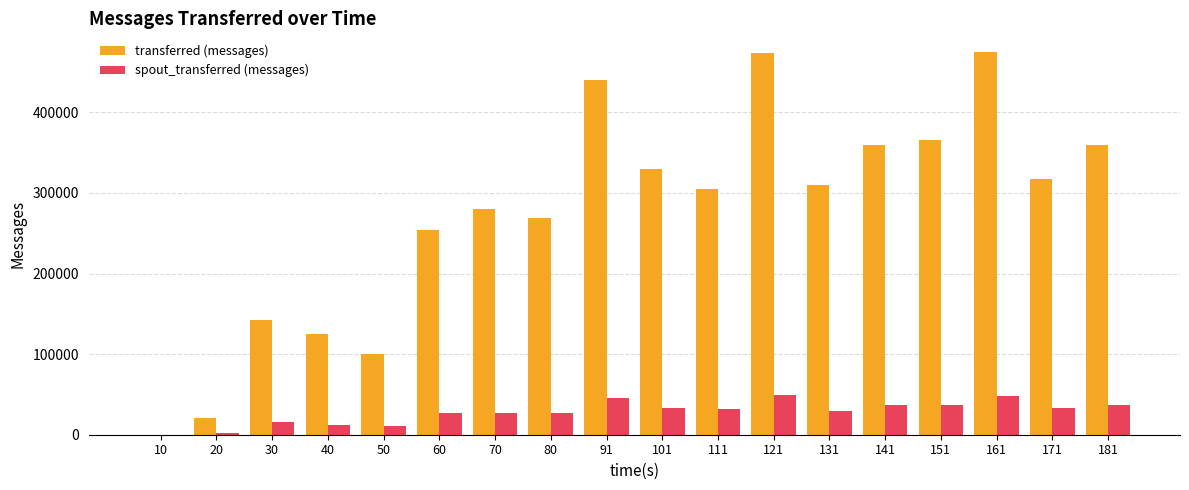

What is the maximum value shown in the chart?

474380